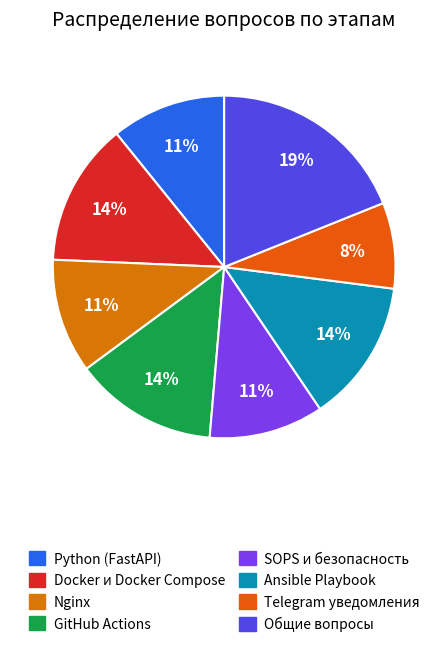

Is Ansible Playbook the majority of the pie?

No